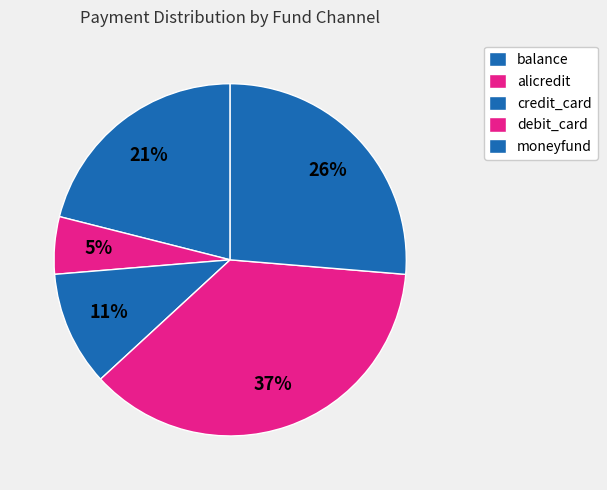

Count the number of slices in the pie.

5